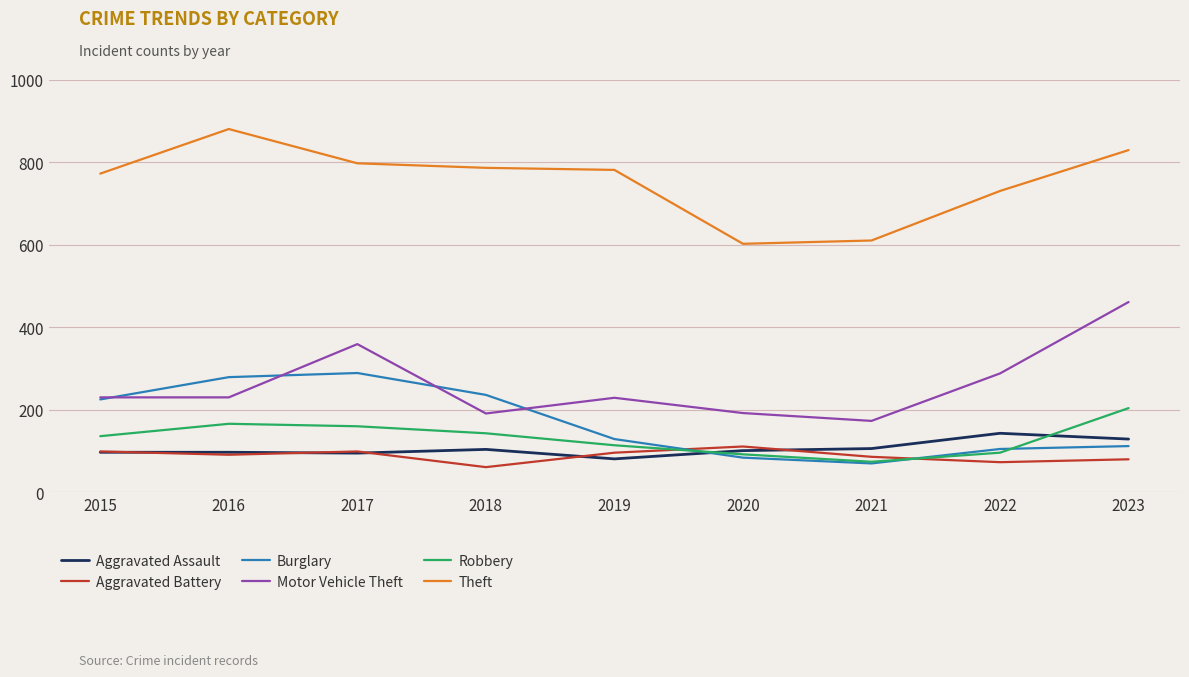

True or false: Aggravated Assault and Theft cross at least once.

False